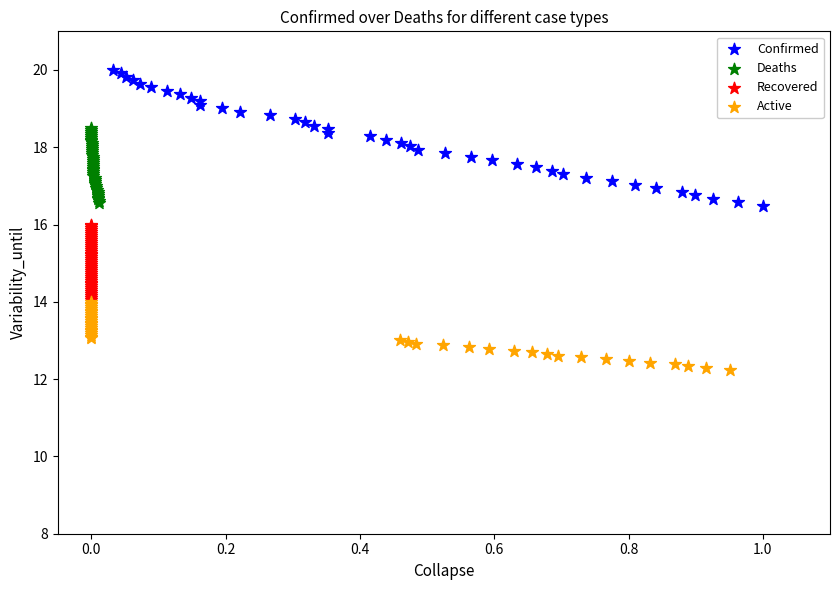

Which series reaches the minimum Y coordinate?

Active